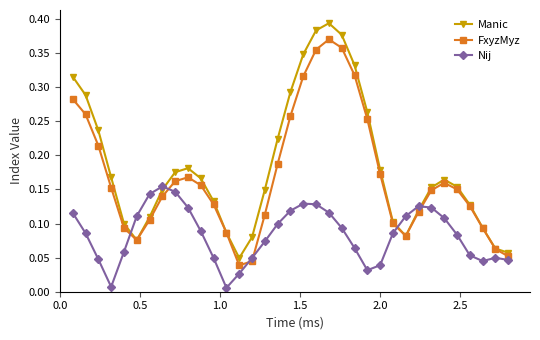

At how many categories does at least one series exceed 0?

35